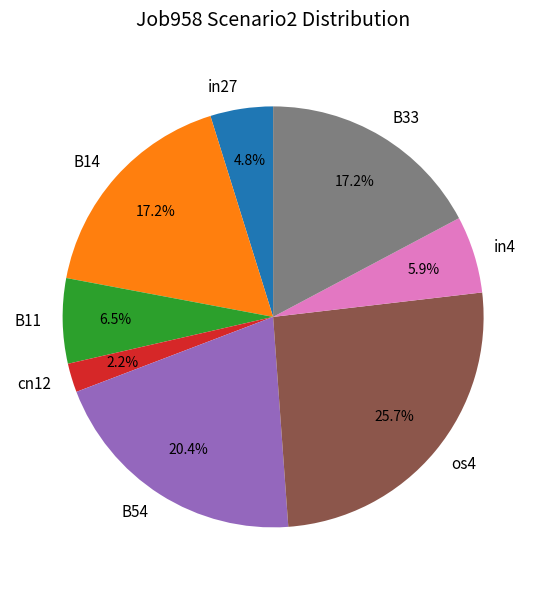

Between B33 and os4, which is larger?

os4